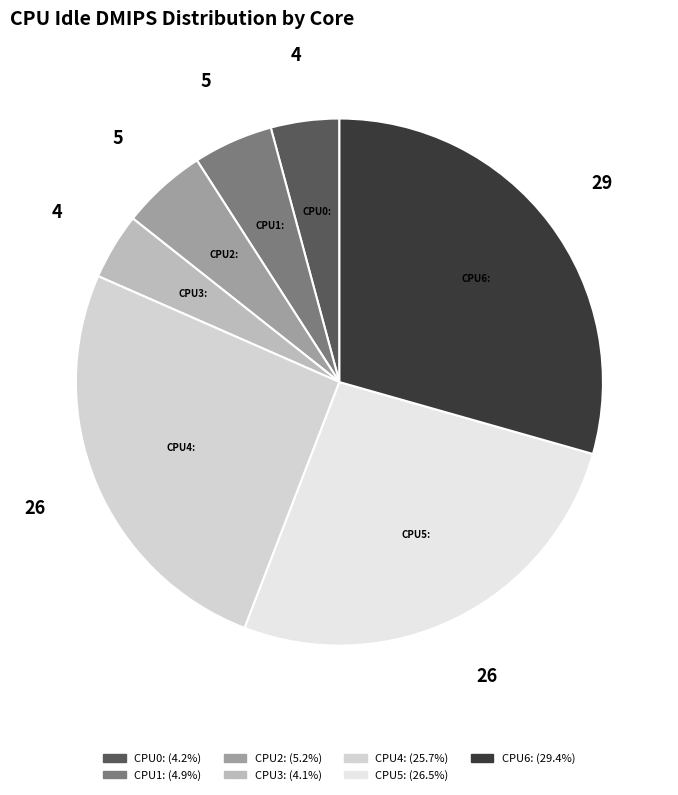

Is it true that CPU5: is 41% of the pie?

False